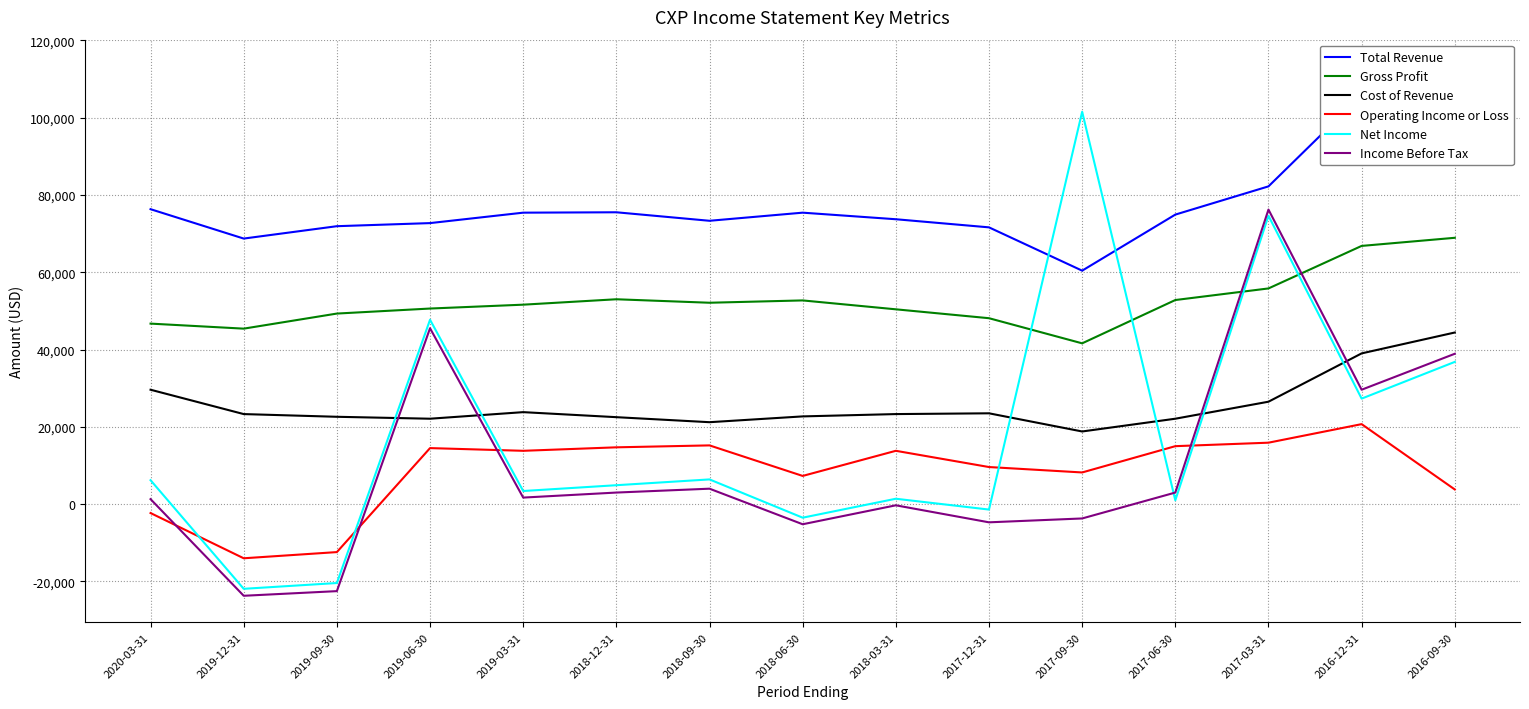

What is the spread (max minus min) of values at 2019-03-31?

73700